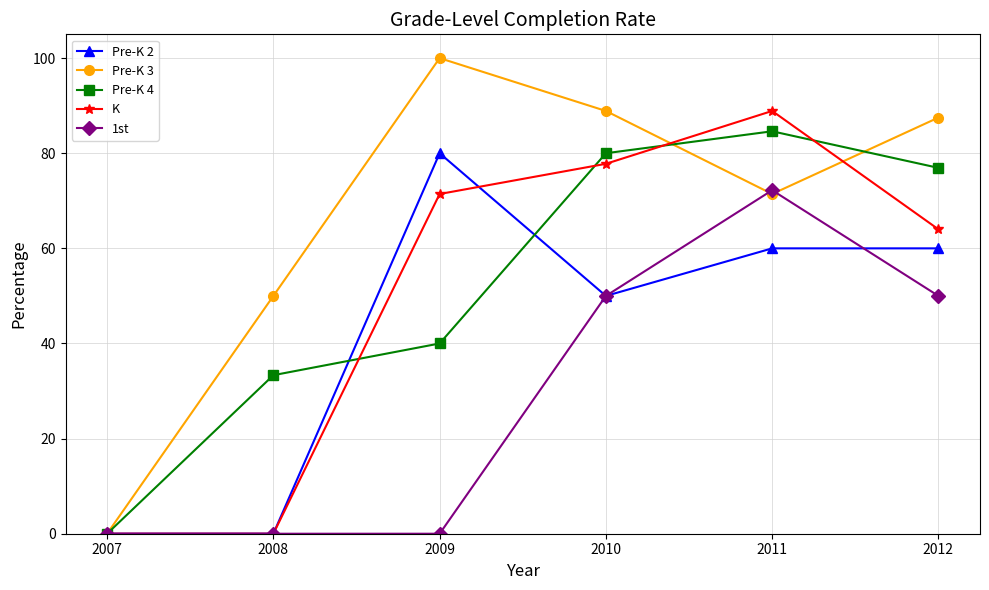

Is it true that 1st equals 75.3 at 2010?

False